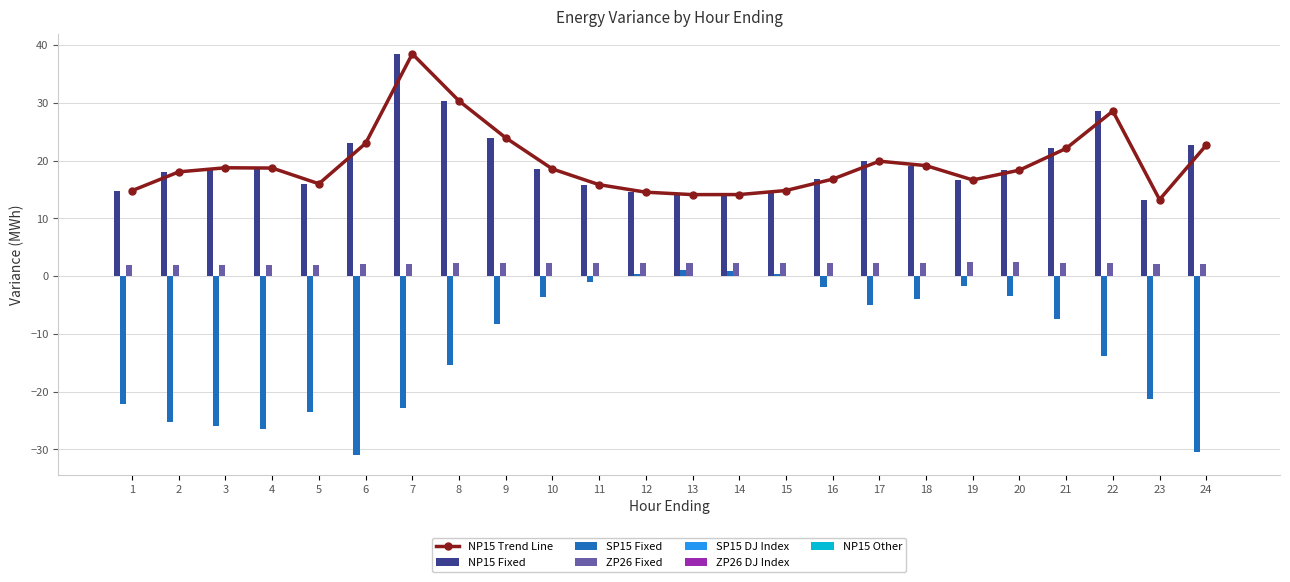

At which label does SP15 Fixed first exceed -7?

10